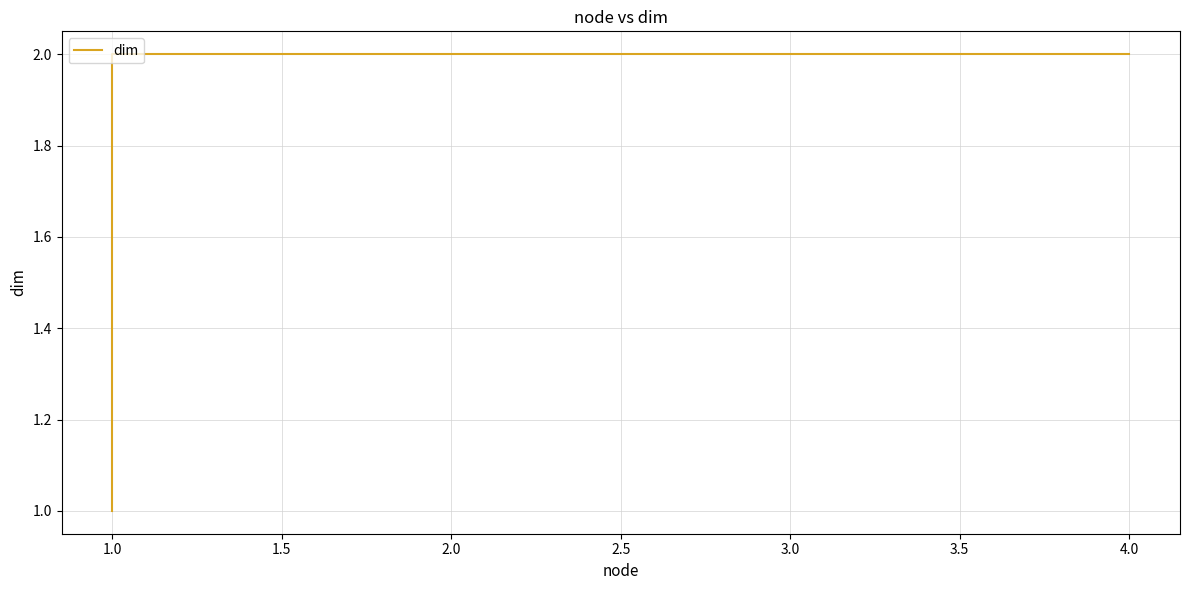

True or false: the data shows 3 at 1.0.

False